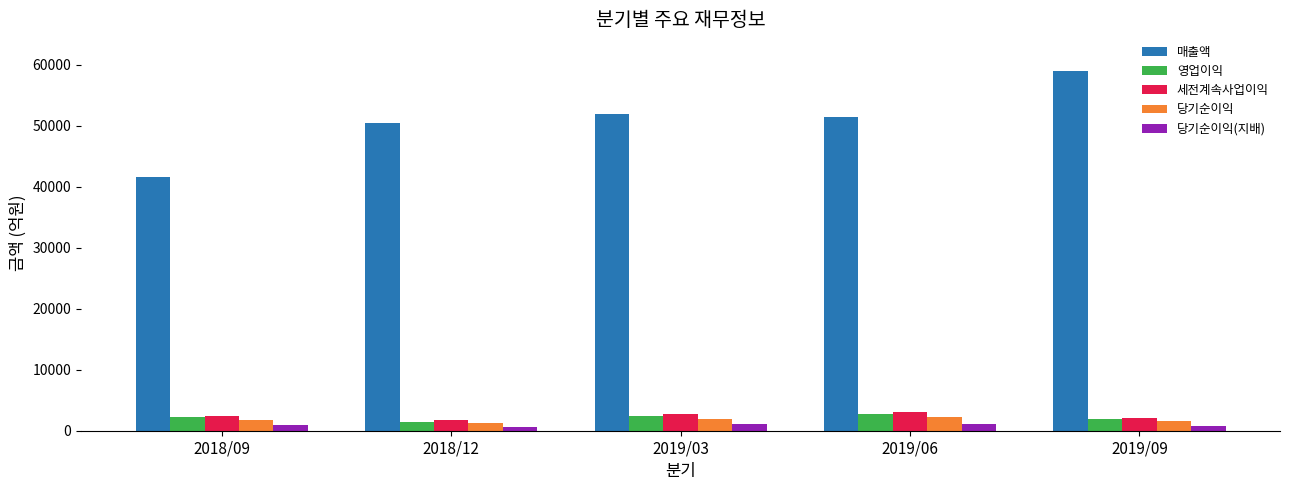

At how many categories does at least one series exceed 45278?

4